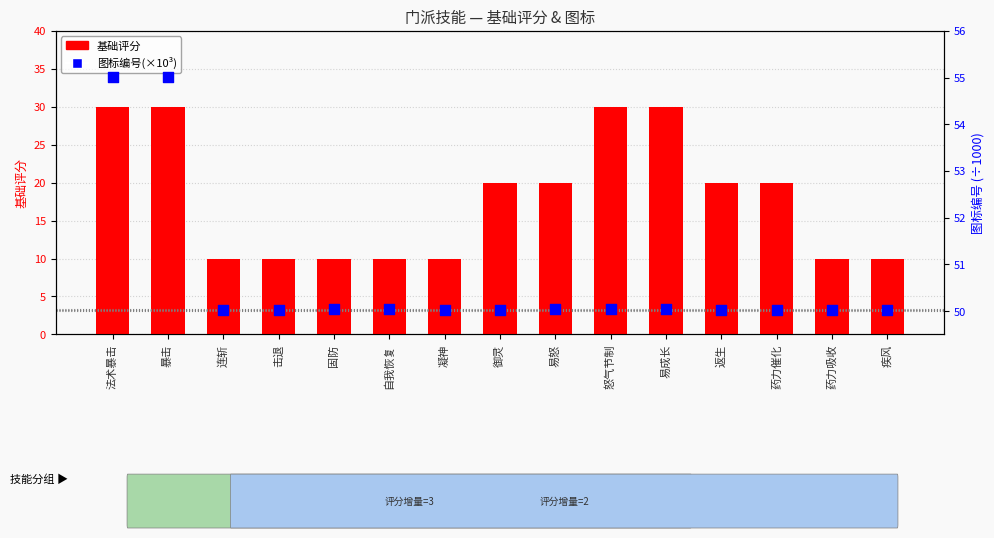

Which series contains the highest Y value?

图标编号(×10³)